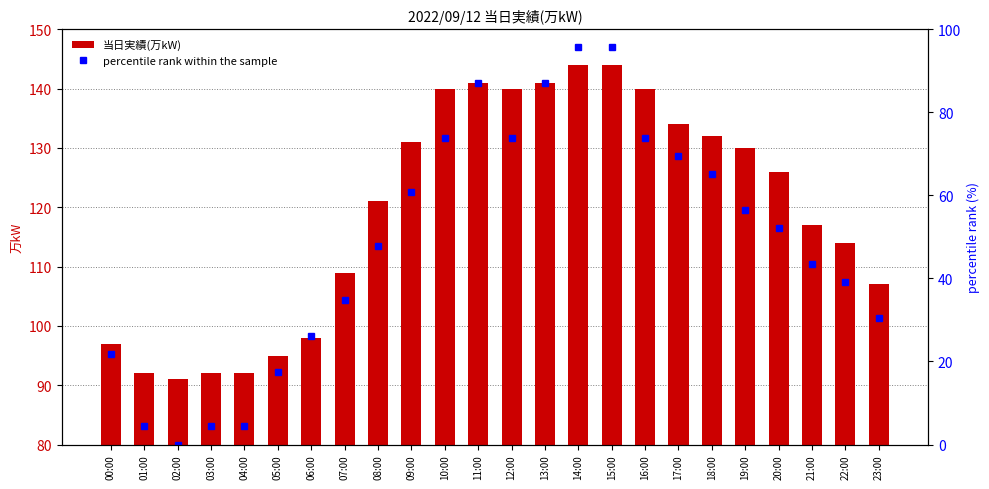

True or false: 当日実績(万kW) has a value of 160.6 at 22:00.

False